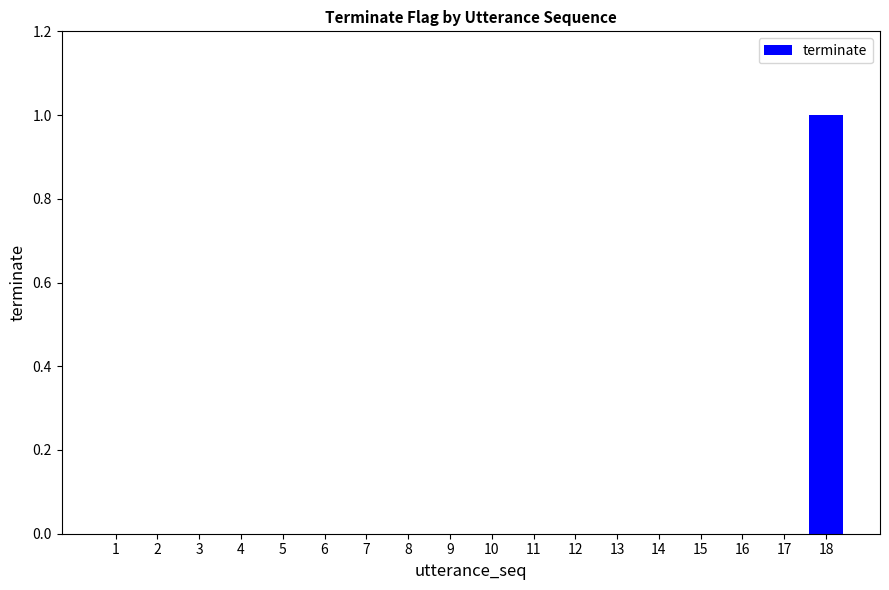

True or false: the data shows 0 at 17.

True